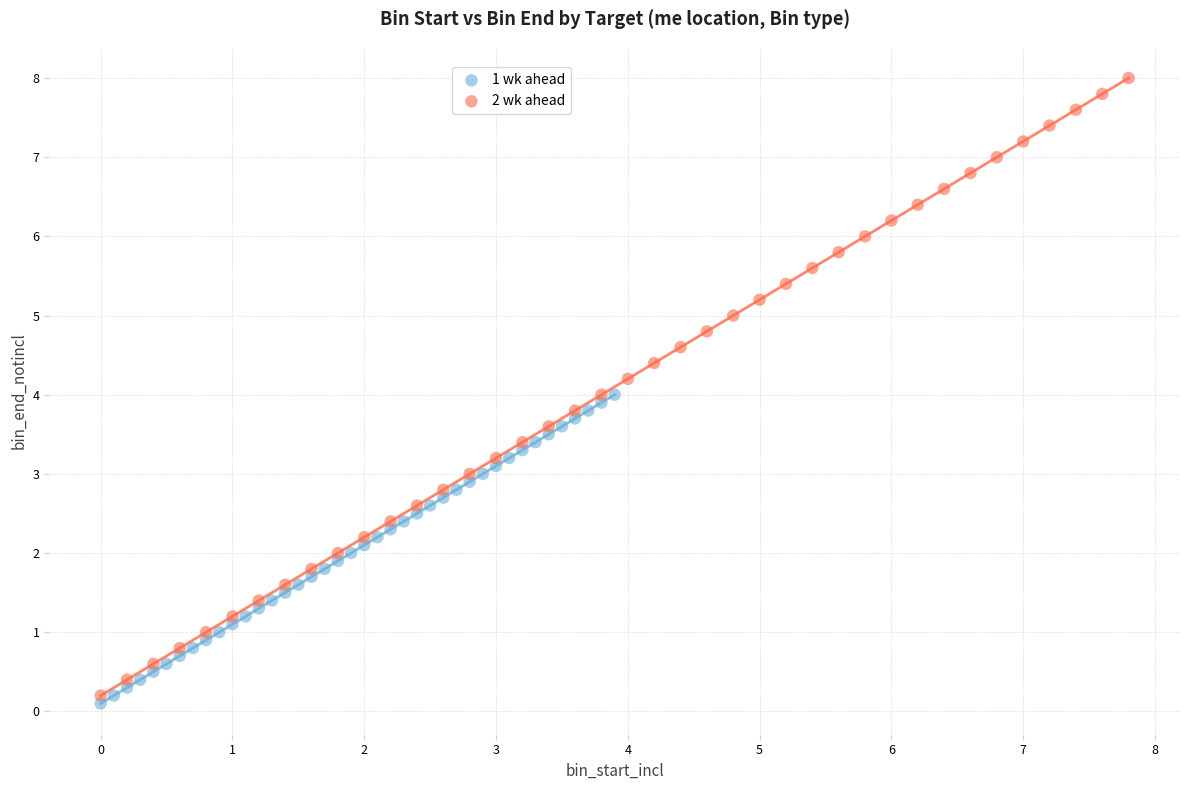

Which series reaches the minimum Y coordinate?

1 wk ahead